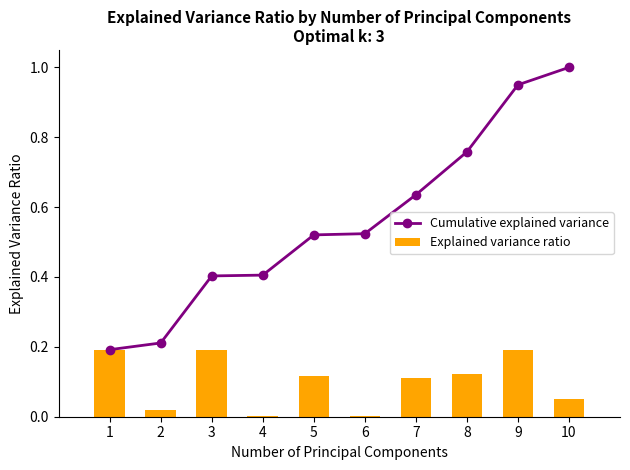

At 7, list the series in order from smallest to largest.

Explained variance ratio, Cumulative explained variance